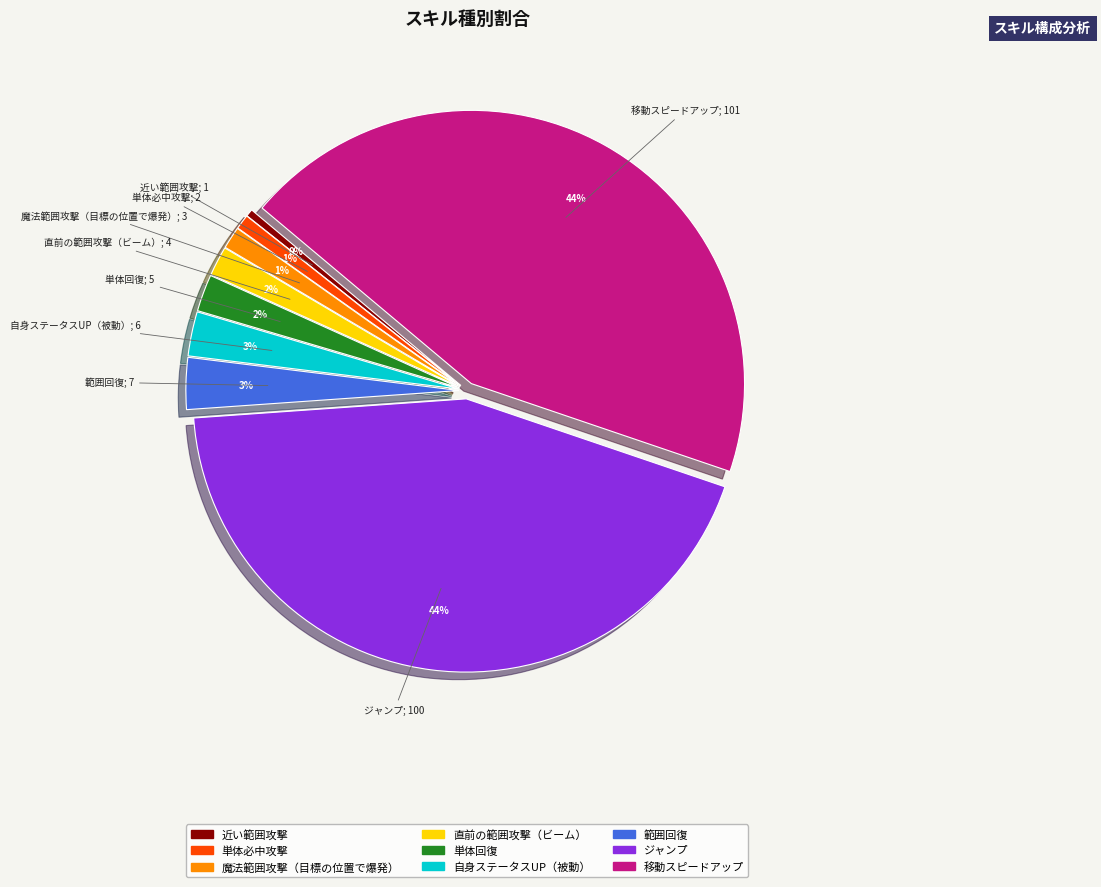

Is 直前の範囲攻撃（ビーム） the majority of the pie?

No